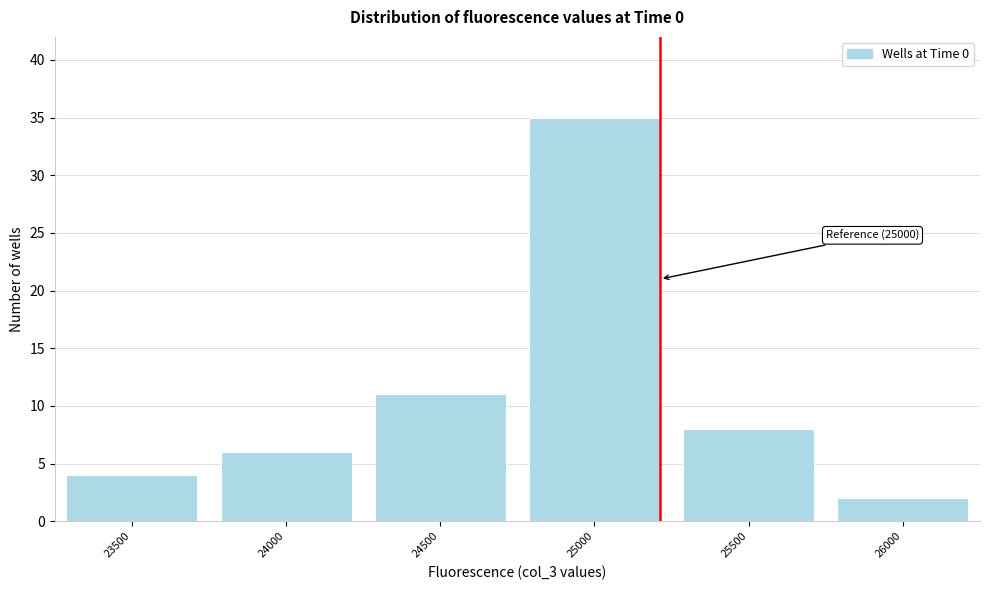

Reading left to right, extract all data points from this chart.

4	6	11	35	8	2